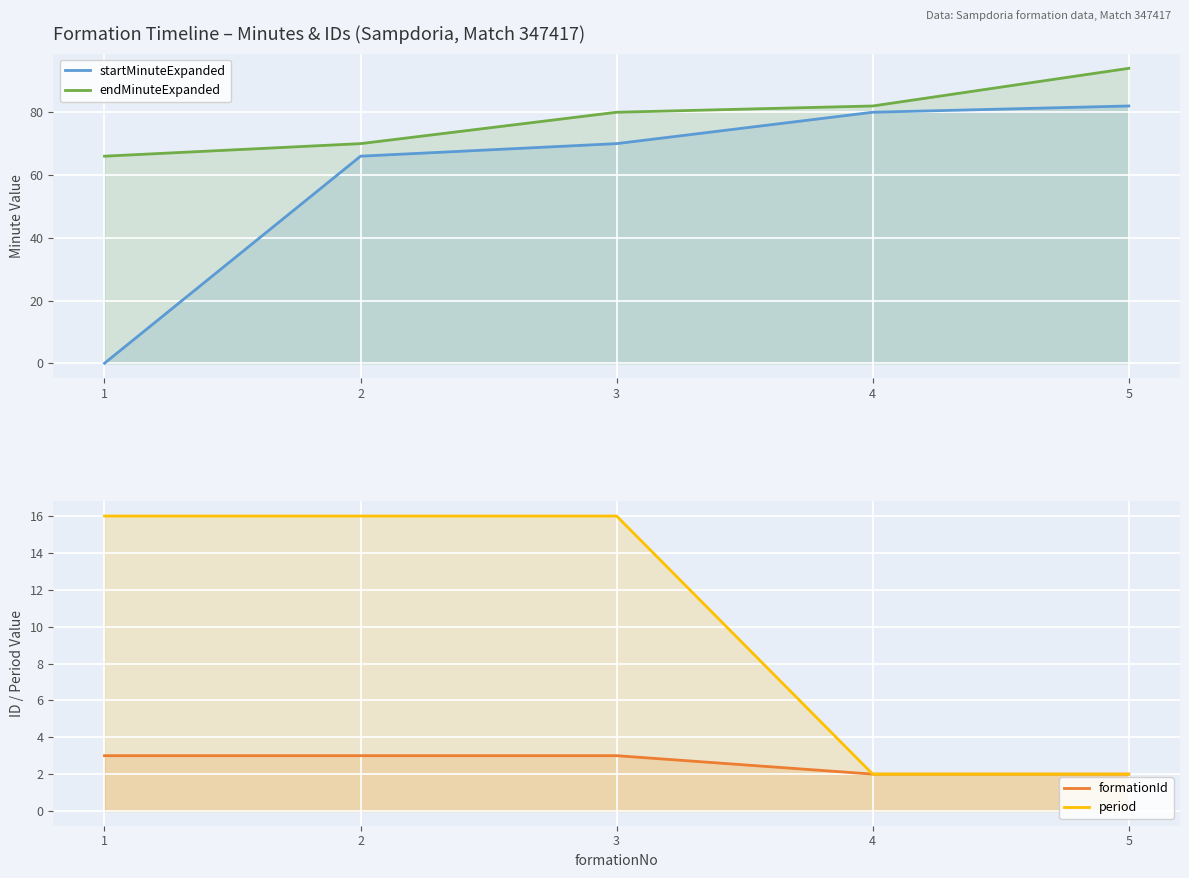

True or false: period and endMinuteExpanded cross at least once.

False